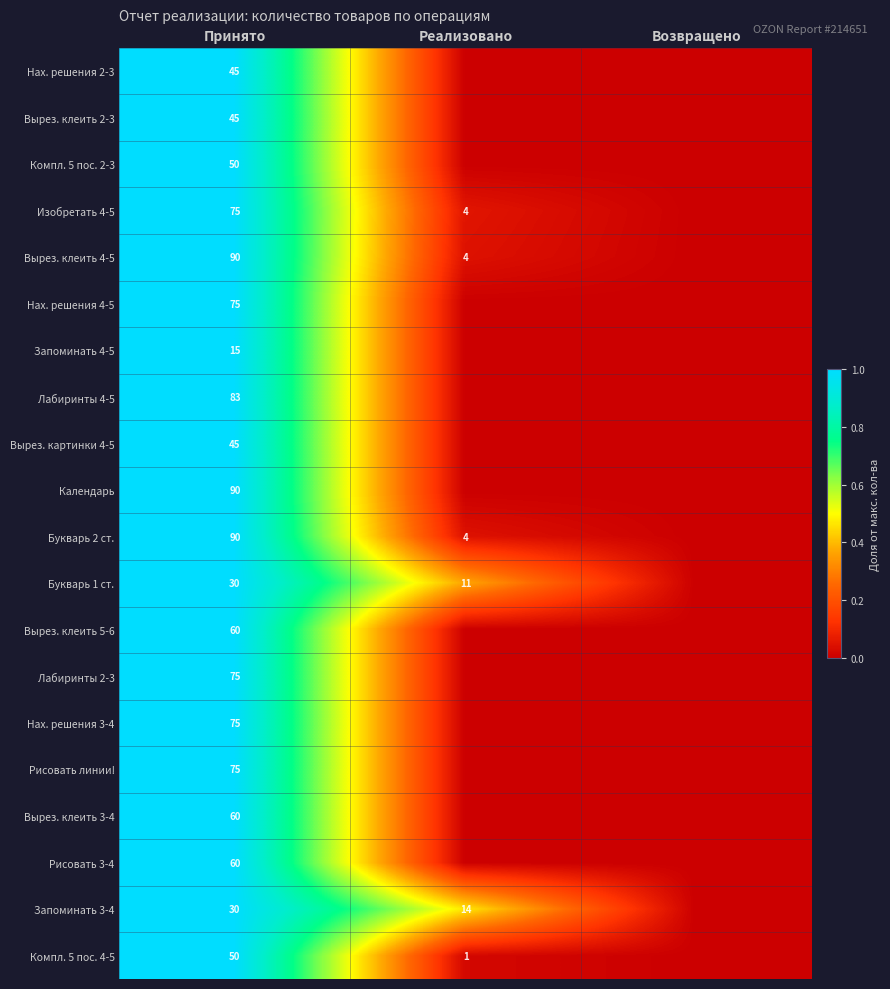

The Компл. 5 поc. 4-5 series shows 84 at Принято. True or false?

False